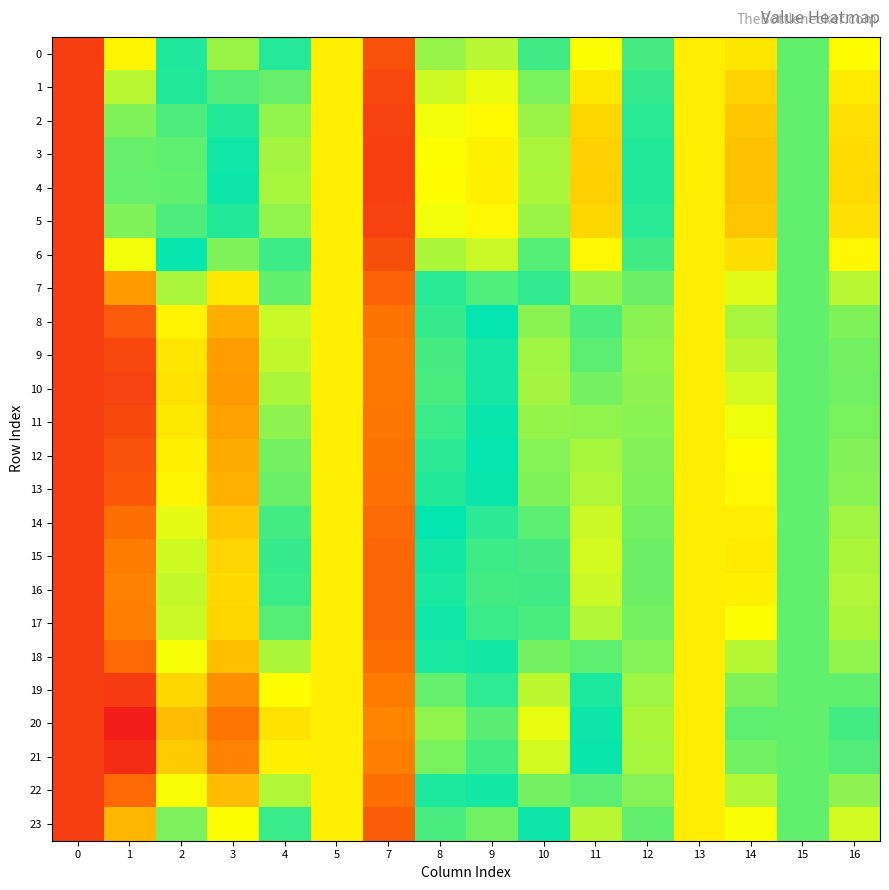

At how many categories does at least one series exceed 1?

15